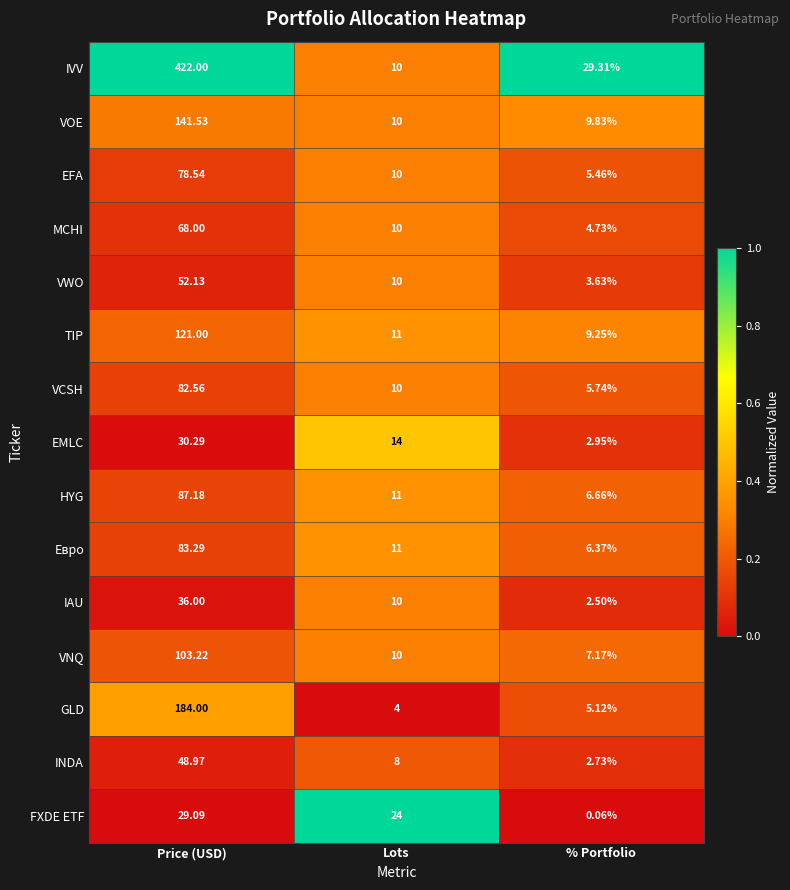

Which series changed the most between Price (USD) and % Portfolio?

IVV